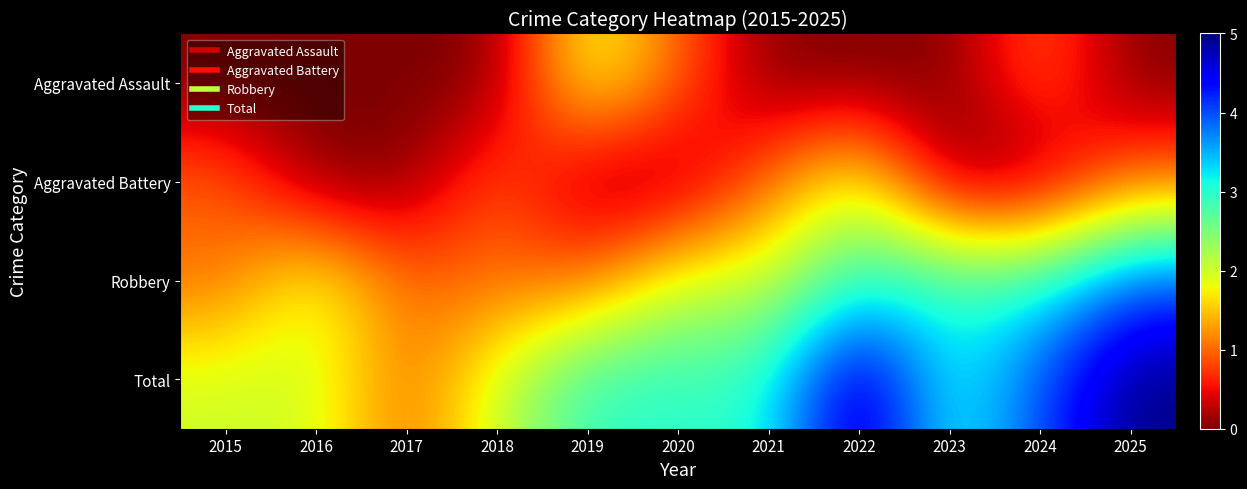

Reading left to right, list all the values displayed in this chart.

Aggravated Assault: 2015=0	2016=0	2017=0	2018=0	2019=2	2020=1	2021=0	2022=0	2023=0	2024=1	2025=0
Aggravated Battery: 2015=1	2016=0	2017=0	2018=1	2019=0	2020=0	2021=1	2022=2	2023=0	2024=0	2025=1
Robbery: 2015=1	2016=2	2017=1	2018=1	2019=1	2020=2	2021=2	2022=3	2023=3	2024=3	2025=4
Total: 2015=2	2016=2	2017=1	2018=2	2019=3	2020=3	2021=3	2022=5	2023=3	2024=4	2025=5